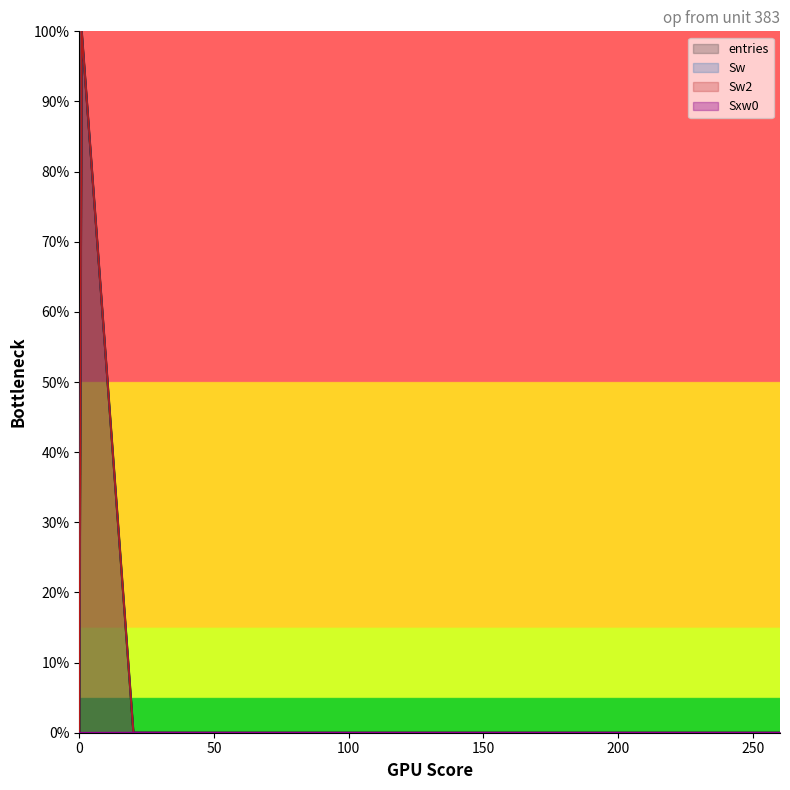

How many values in entries are above zero?

3